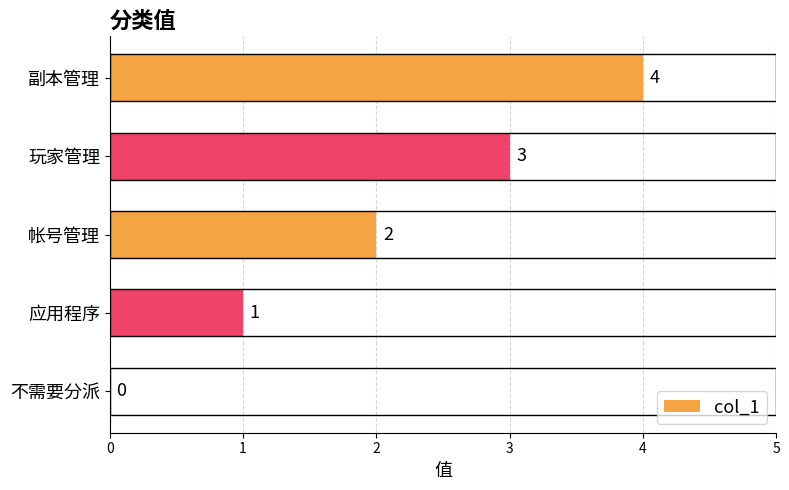

How many values are between 1 and 3?

3